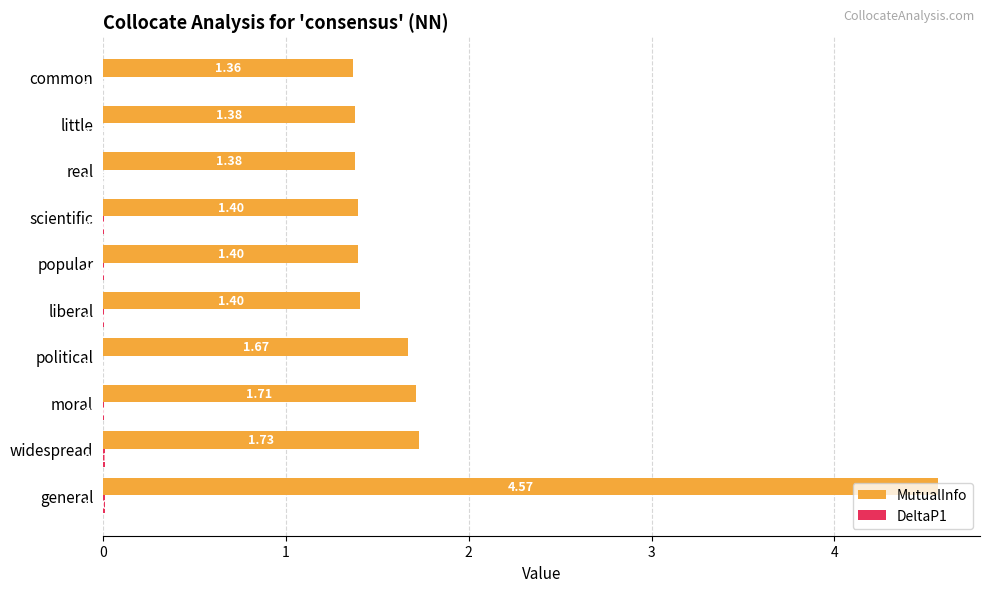

At which category is the sum across all series the highest?

general